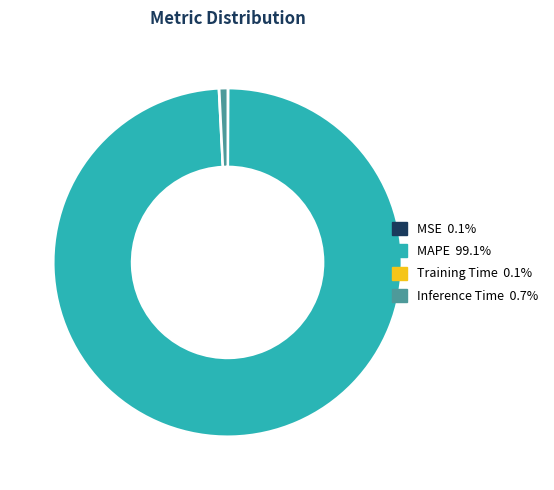

Does MAPE 99.1% account for over 50% of the chart?

Yes